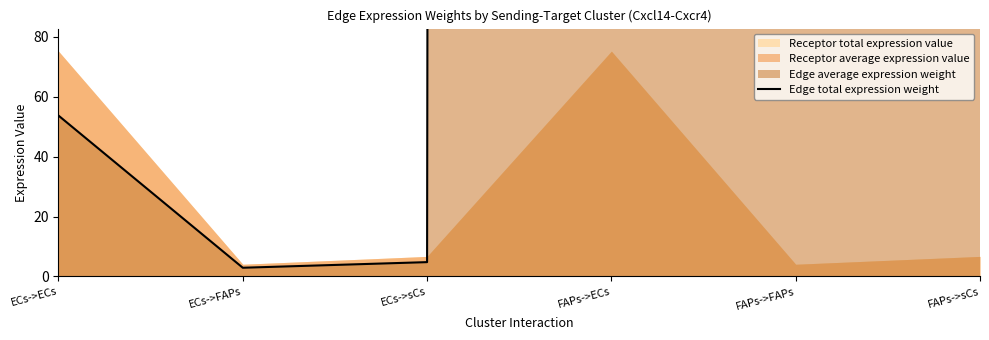

What is the difference between the values at FAPs->FAPs and FAPs->sCs?

1490.2